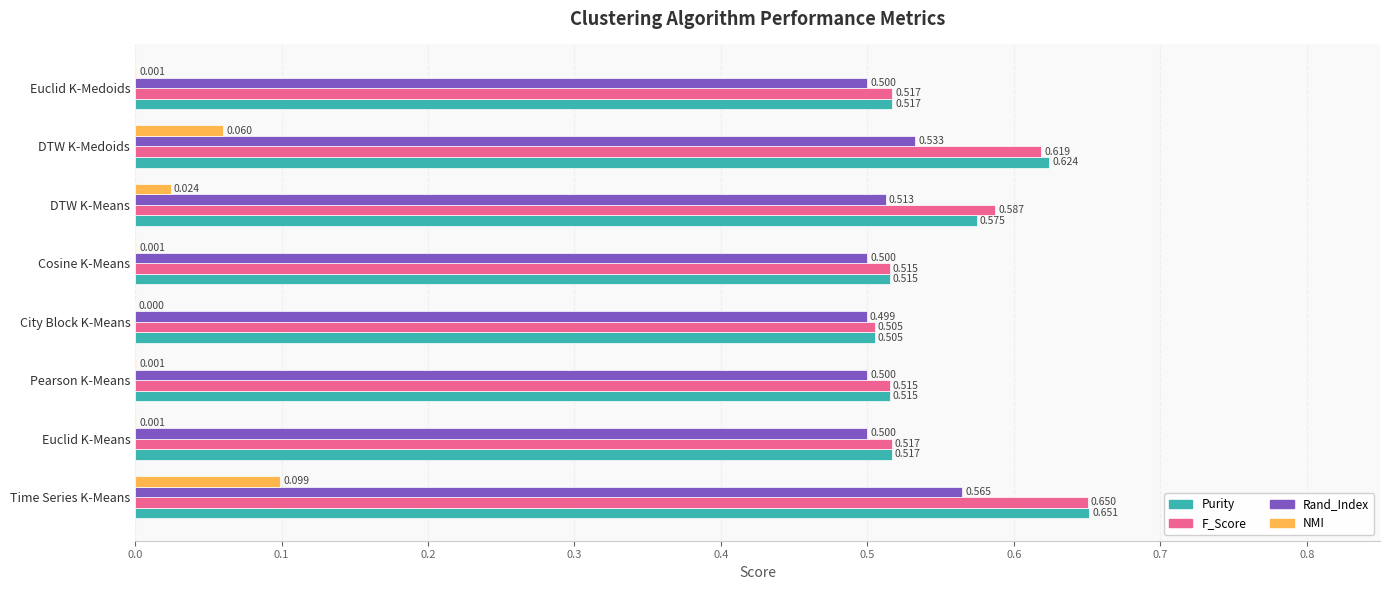

Which series has the largest total across all categories?

F_Score